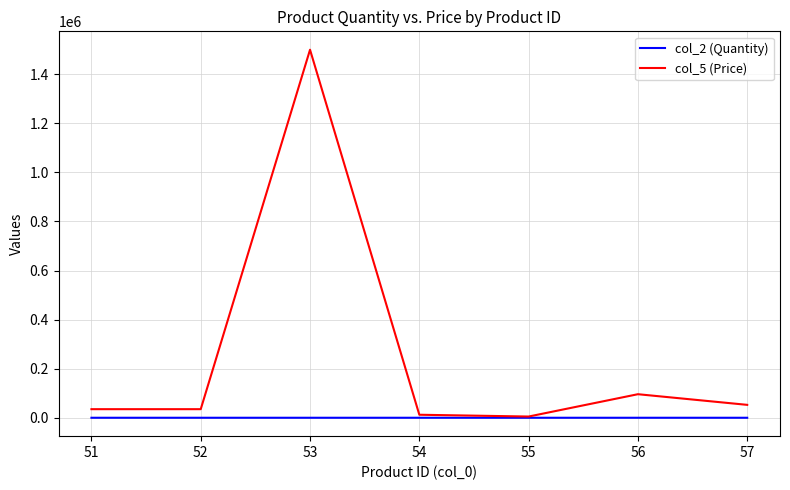

List the series in order of their peak value, highest first.

col_5 (Price), col_2 (Quantity)